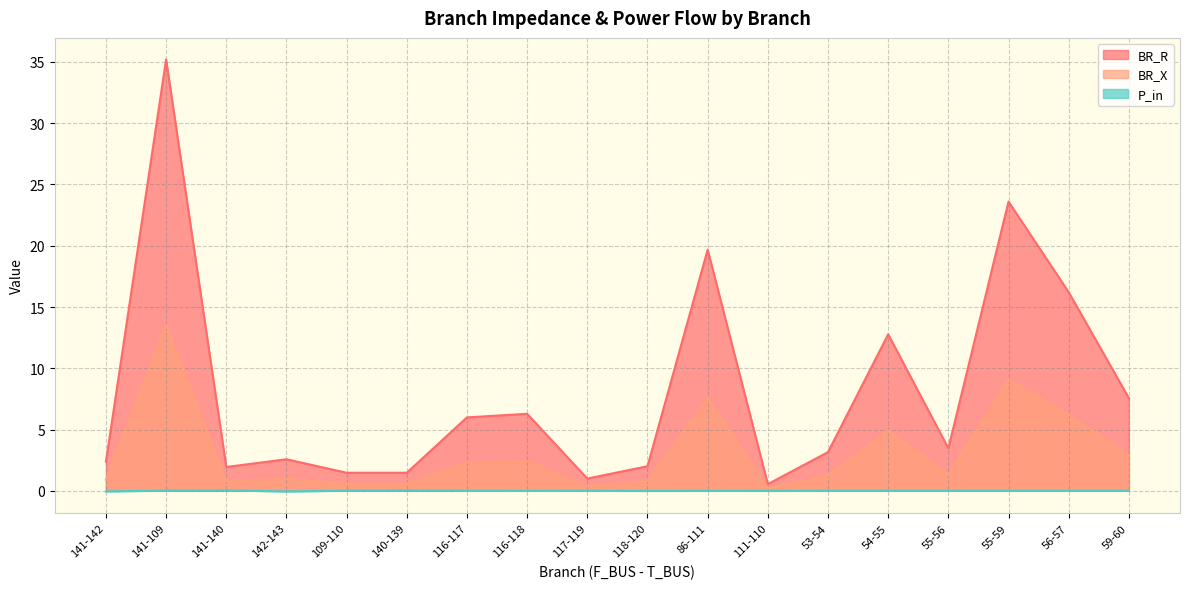

At which category does the chart reach its minimum across all series?

142-143